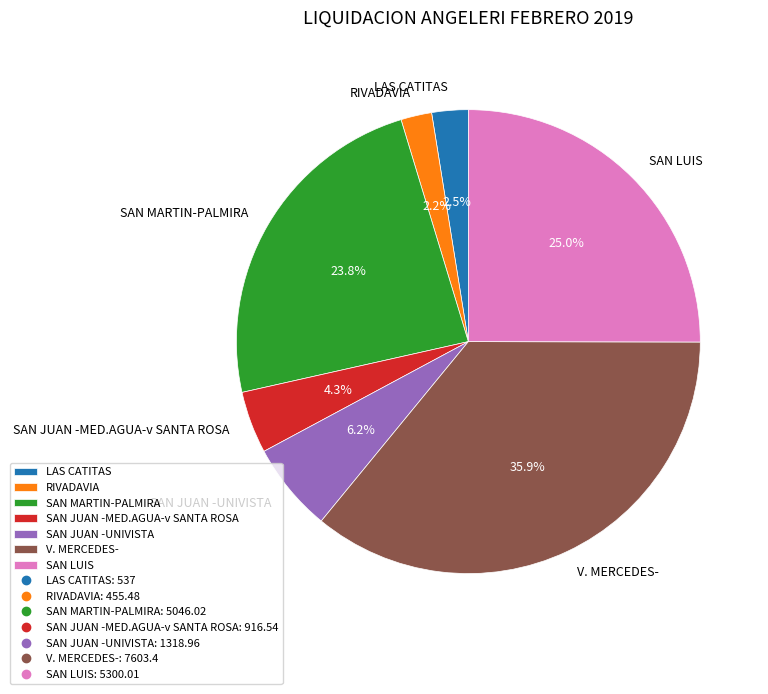

Is there any slice that represents more than half of the pie?

No